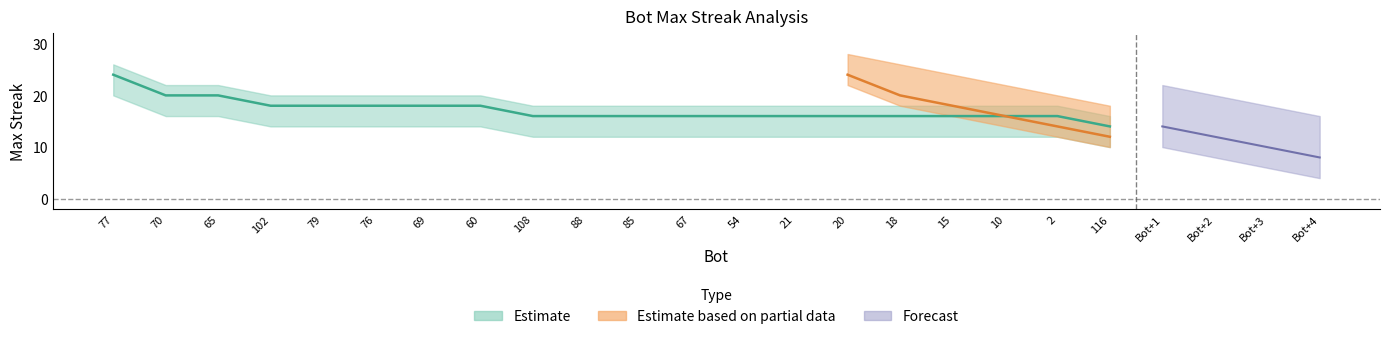

What is the change in value from 65 to 108?

-4